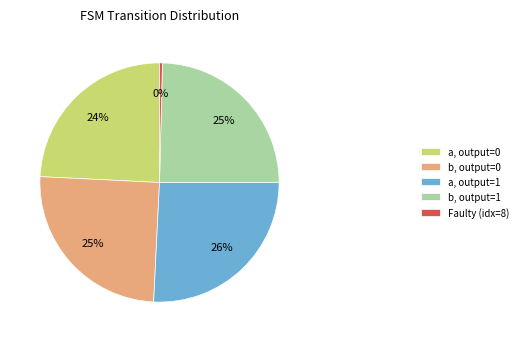

To the nearest percent, what portion does b, output=1 represent?

25%